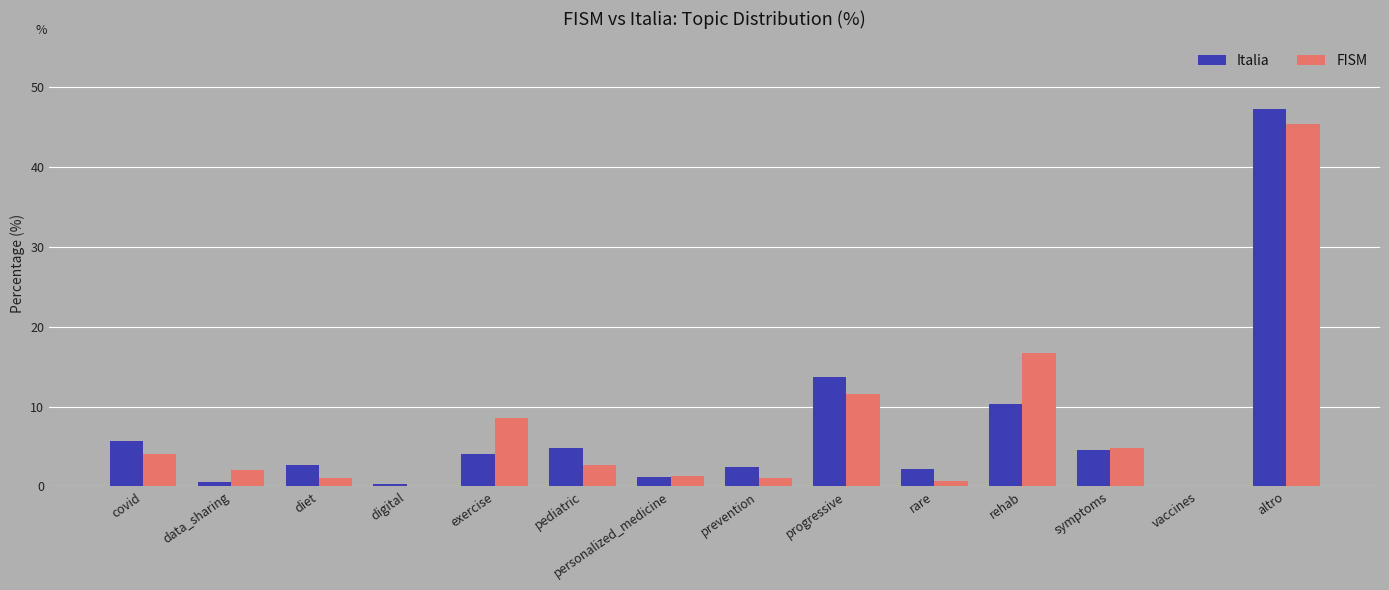

Where is FISM nearest to the value 22?

rehab